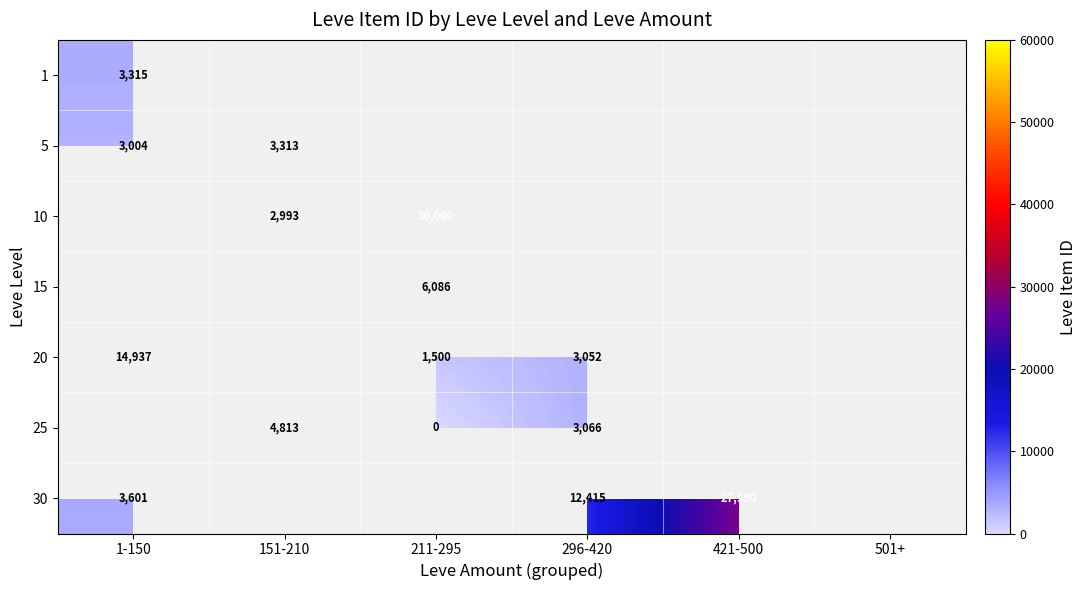

How many values in the 20 series are below 3052?

1